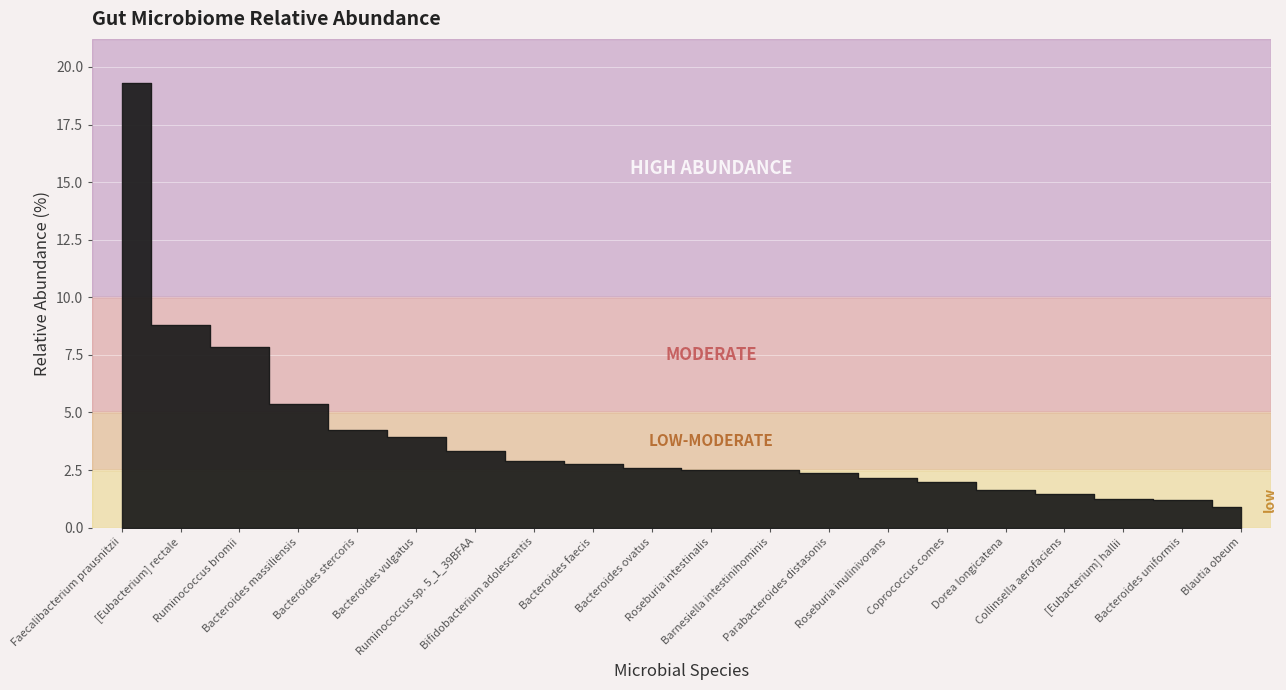

What is the difference between the maximum and minimum values?

18.4